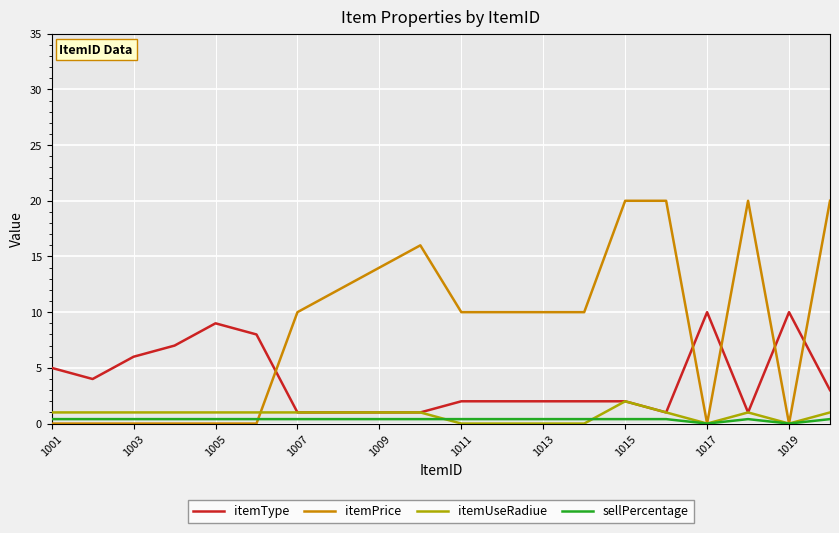

What is the average value of the itemUseRadiue series?

0.8